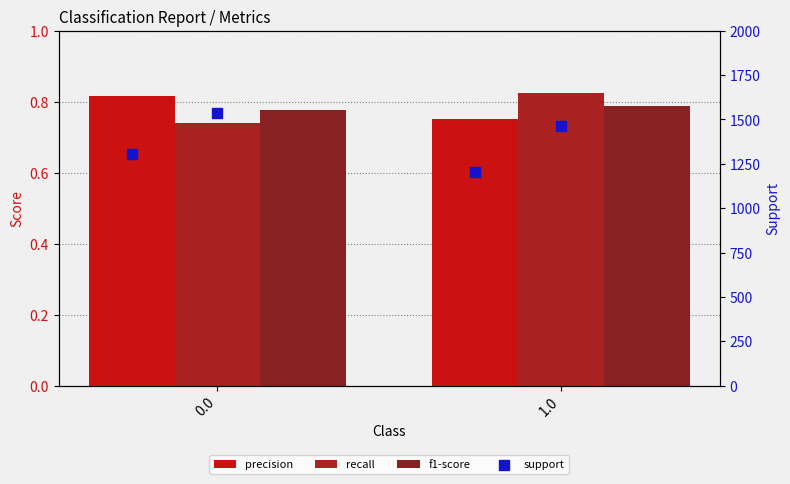

Is the value of recall at 1.0 greater than the value of precision at 0.0?

Yes